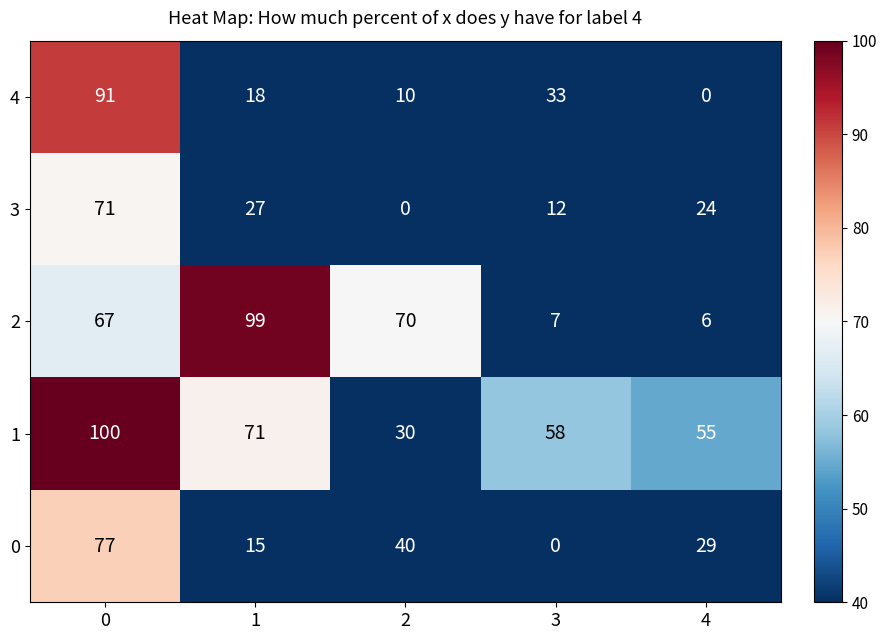

What is the greatest value displayed?

100